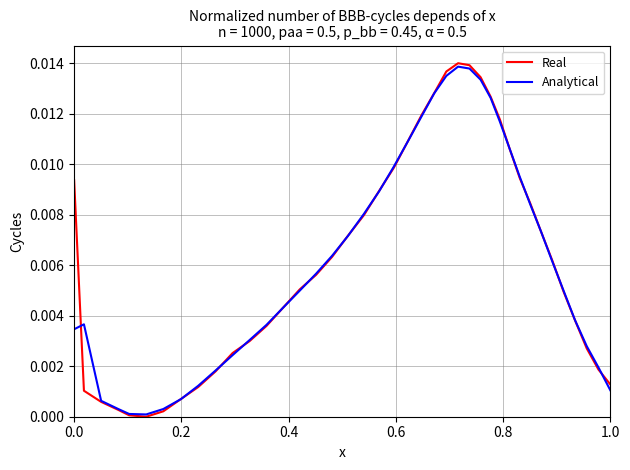

Which series has the largest range (max minus min)?

Real